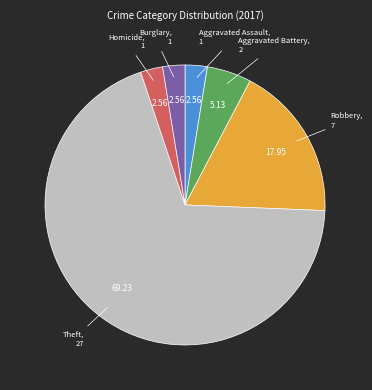

Is there a majority slice in this chart?

Yes